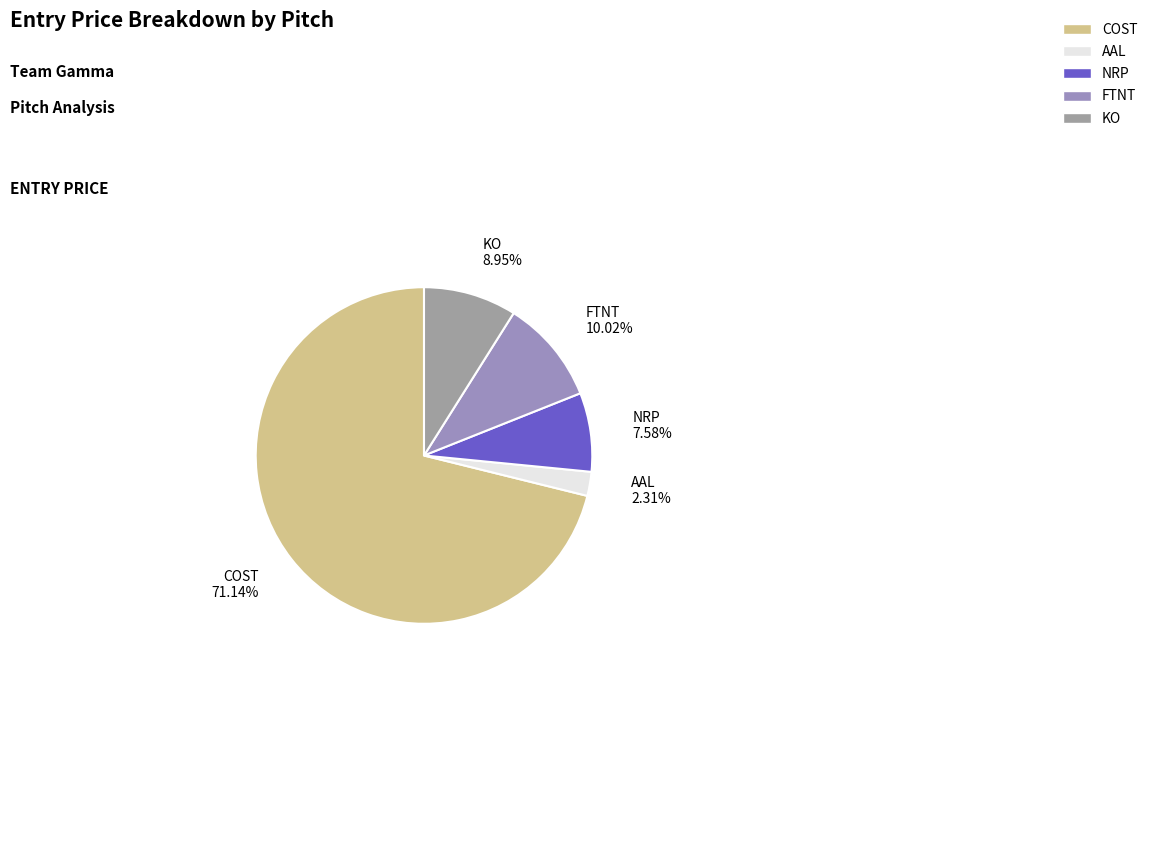

Rank the categories by value from lowest to highest.

AAL, NRP, KO, FTNT, COST